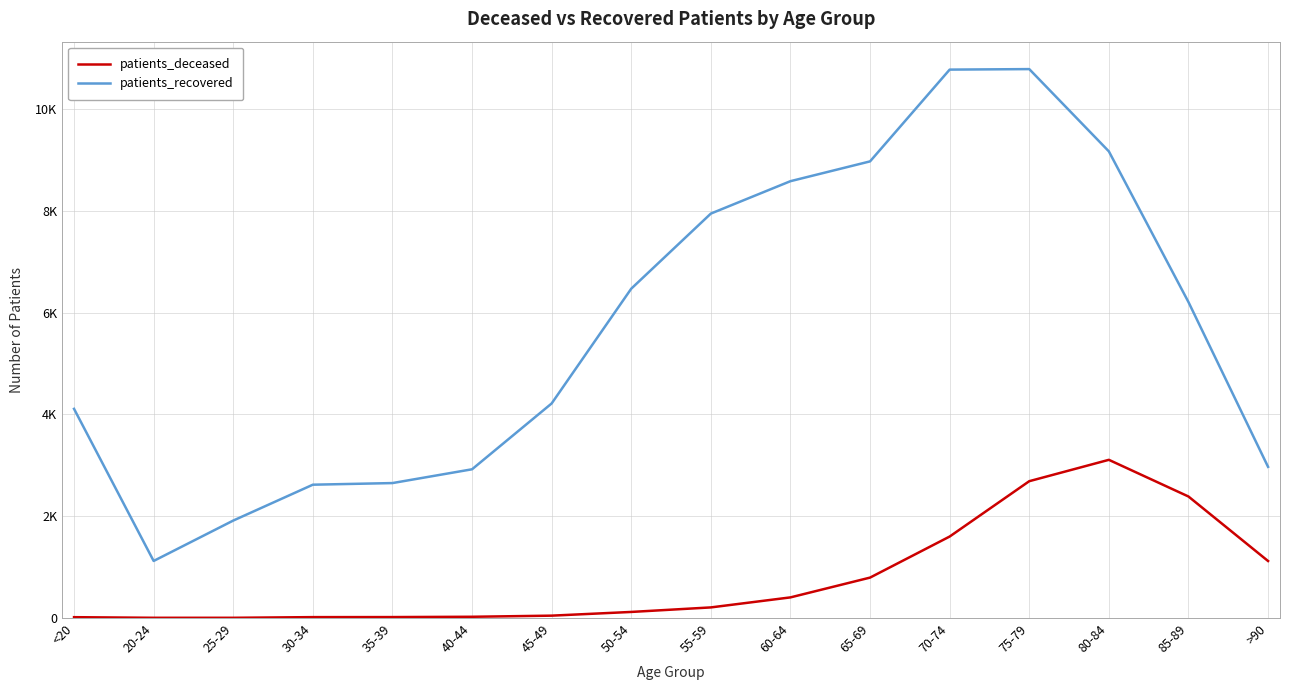

What are all the series names shown in the legend?

patients_deceased, patients_recovered